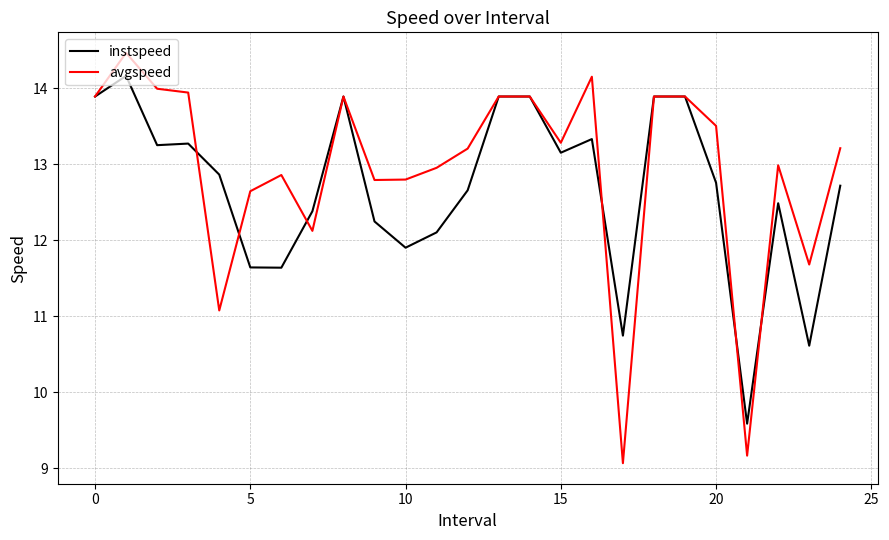

What is the maximum value for avgspeed?

14.5